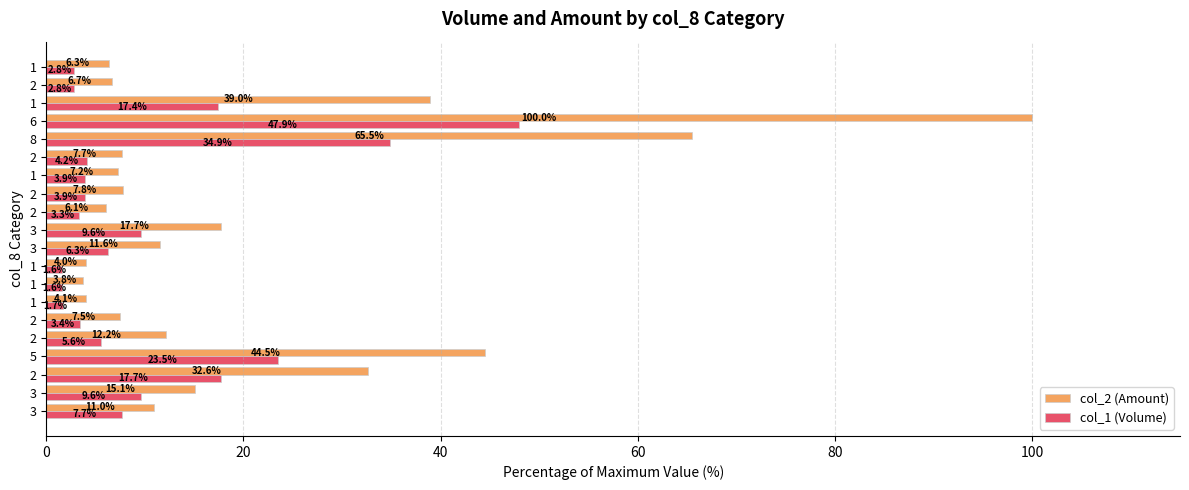

What is the value of the col_2 (Amount) bar at the 2nd from the left?

15.1